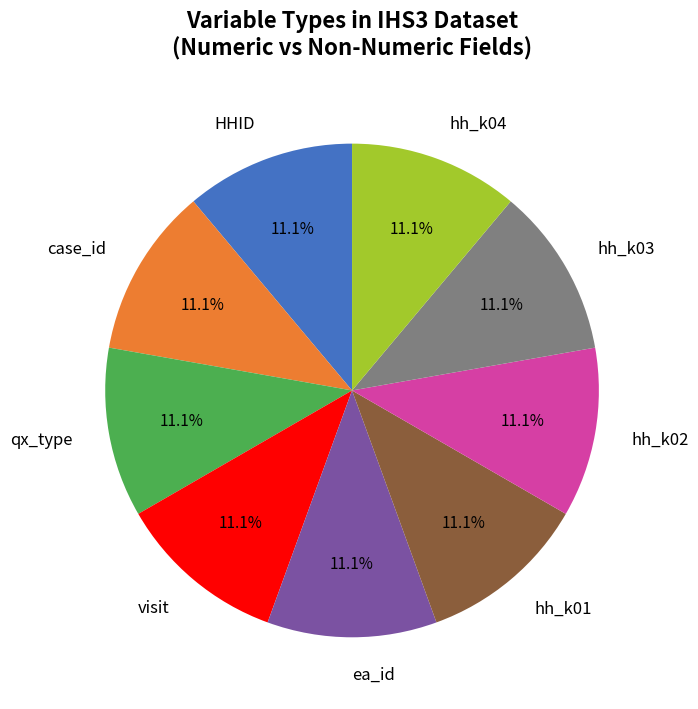

How many slices are in this pie chart?

9